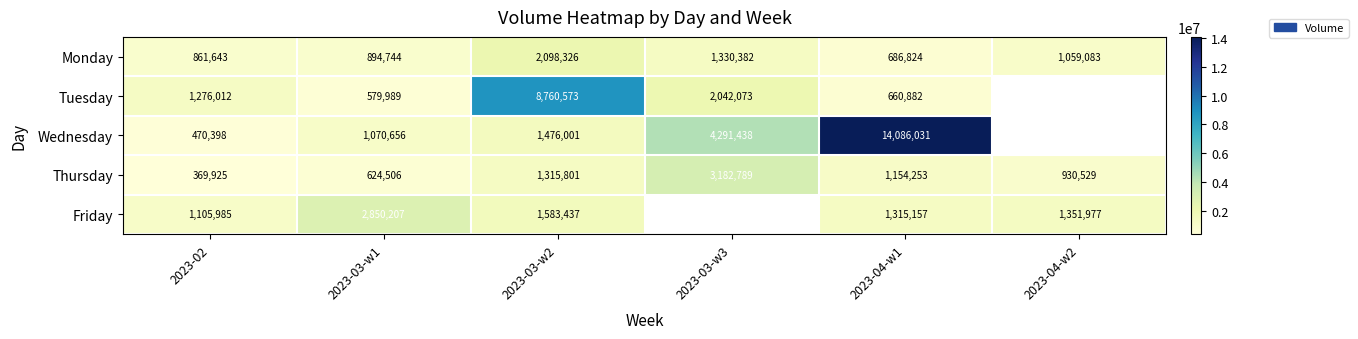

Between 2023-03-w3 and 2023-04-w1, which is larger?

2023-03-w3